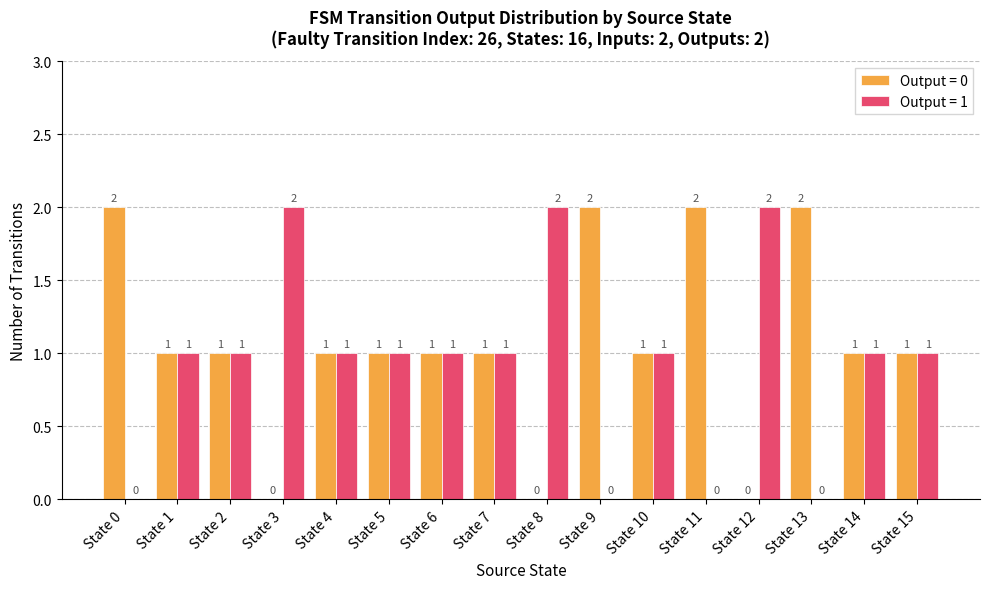

Which series has the largest total across all categories?

Output = 0